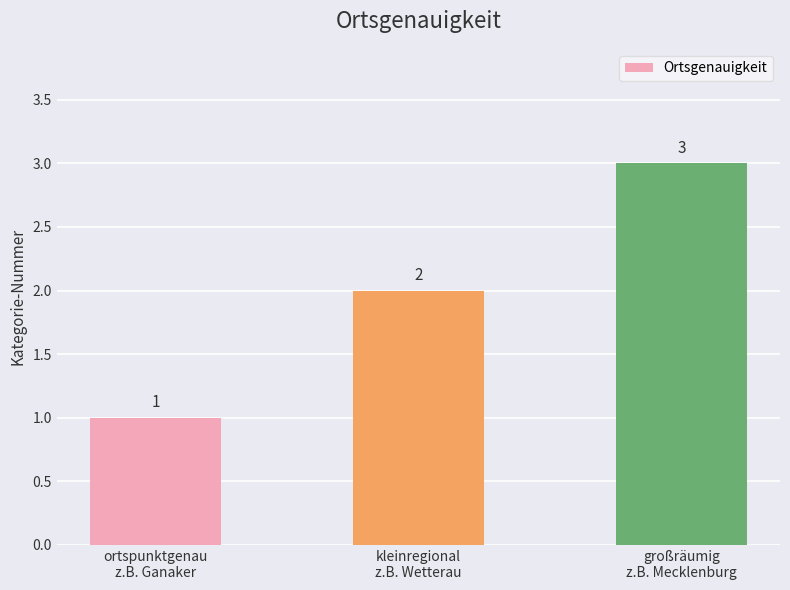

What is the value of the 1st bar from the left?

1